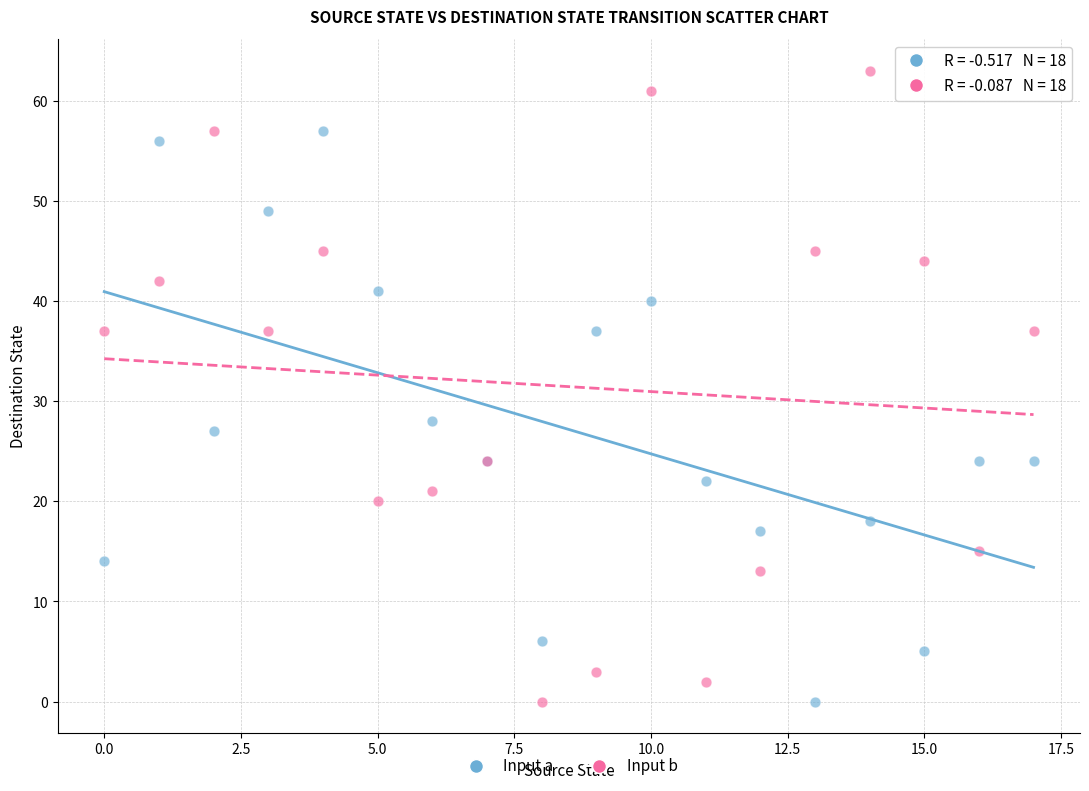

What are all the series names shown in the legend?

Input a, Input b